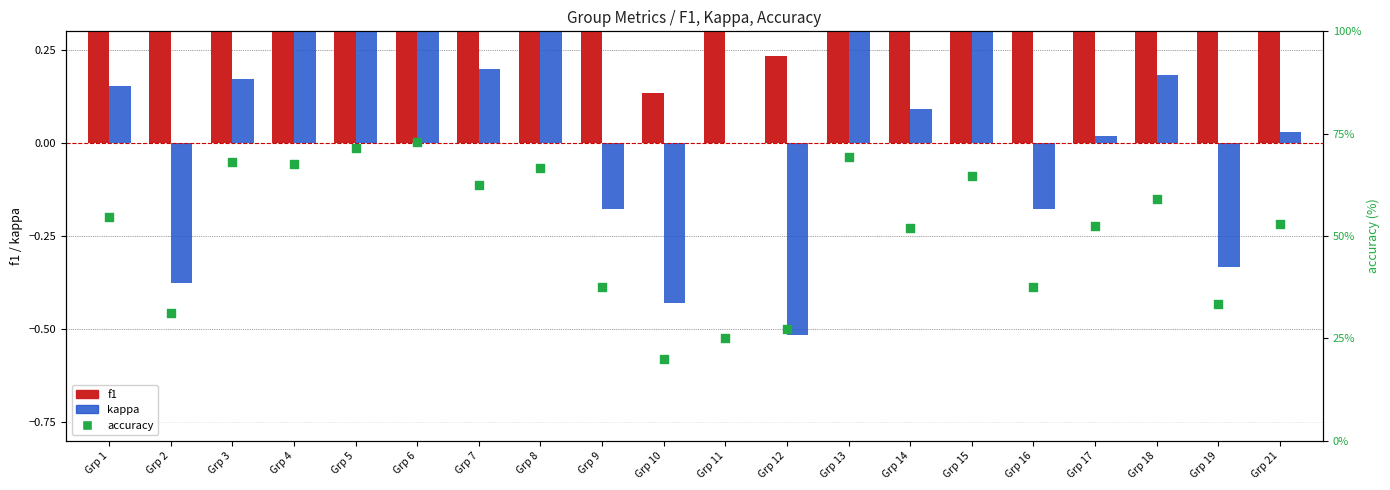

Is the value of f1 at Grp 12 greater than the value of accuracy at Grp 17?

No